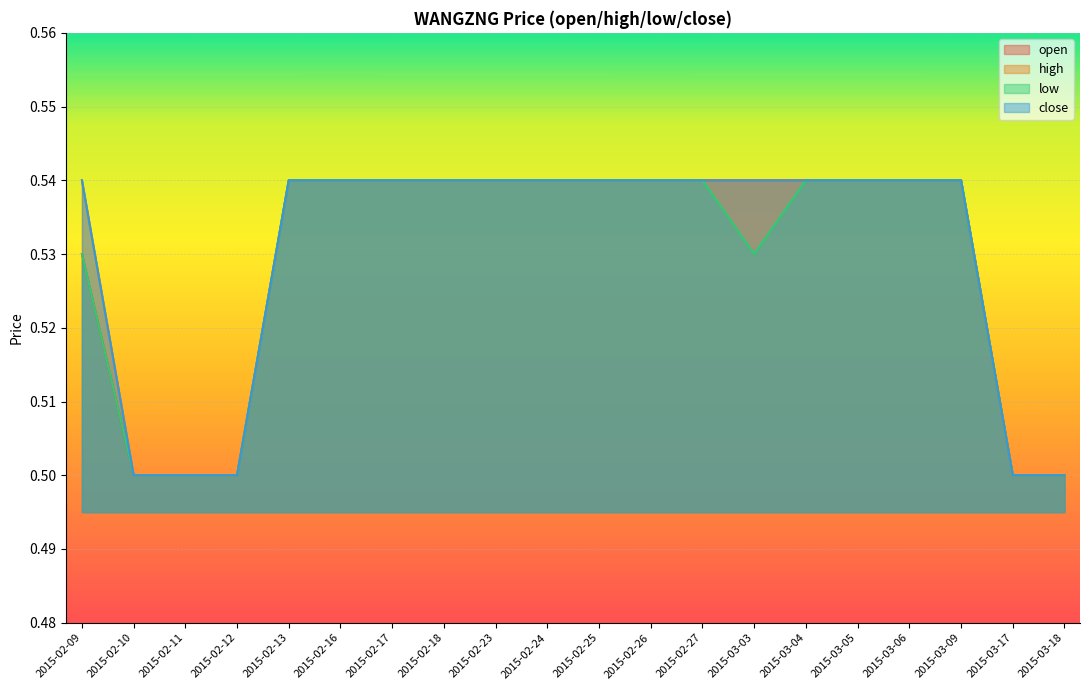

How many open values are between 0 and 1?

20